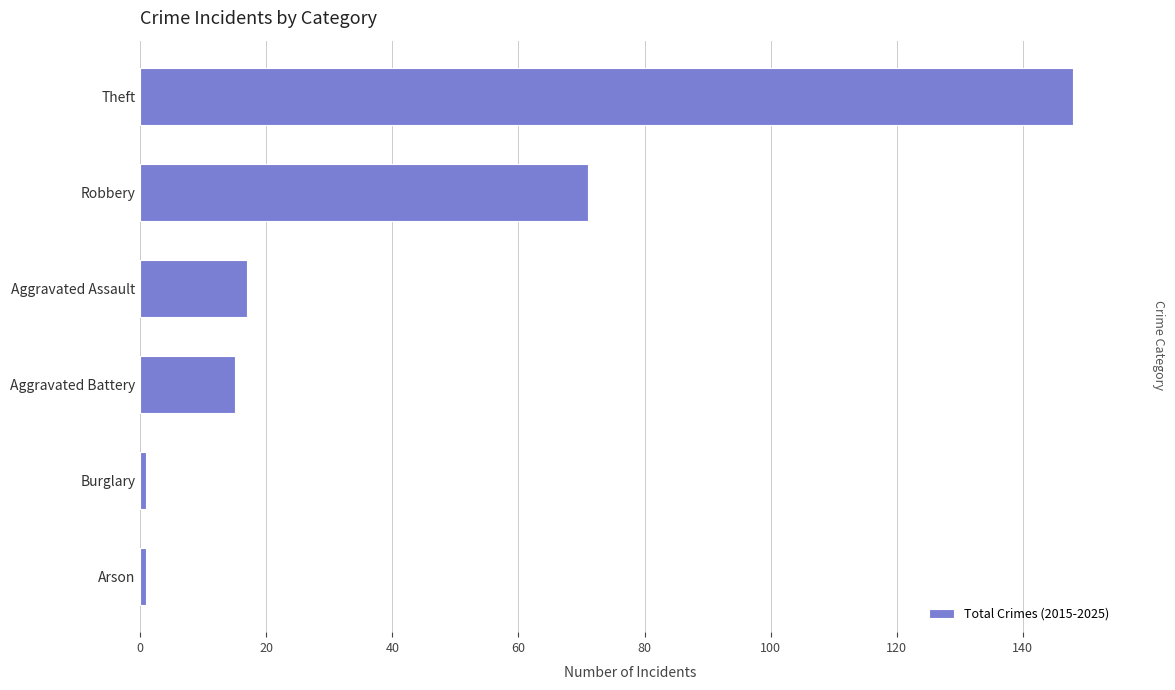

How many data points does each series have?

6